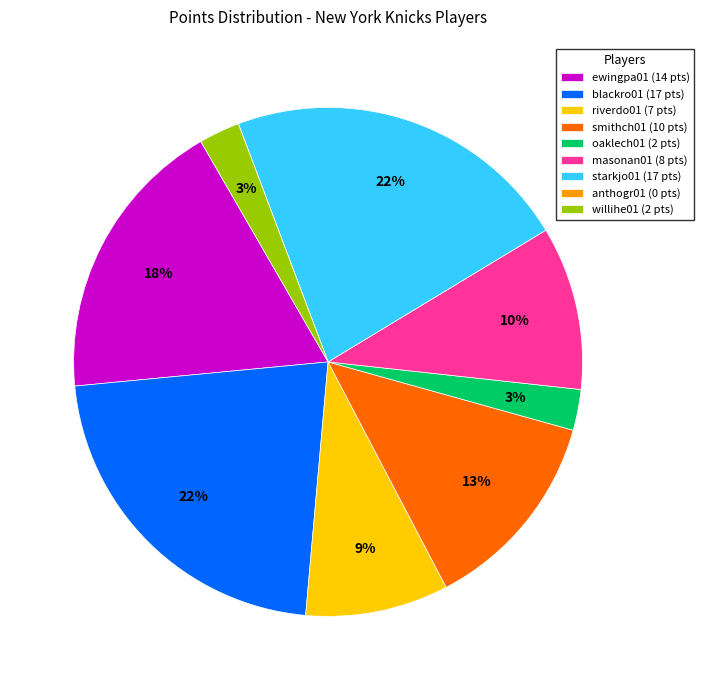

To the nearest percent, what is the combined percentage of masonan01 (8 pts) and smithch01 (10 pts)?

23%